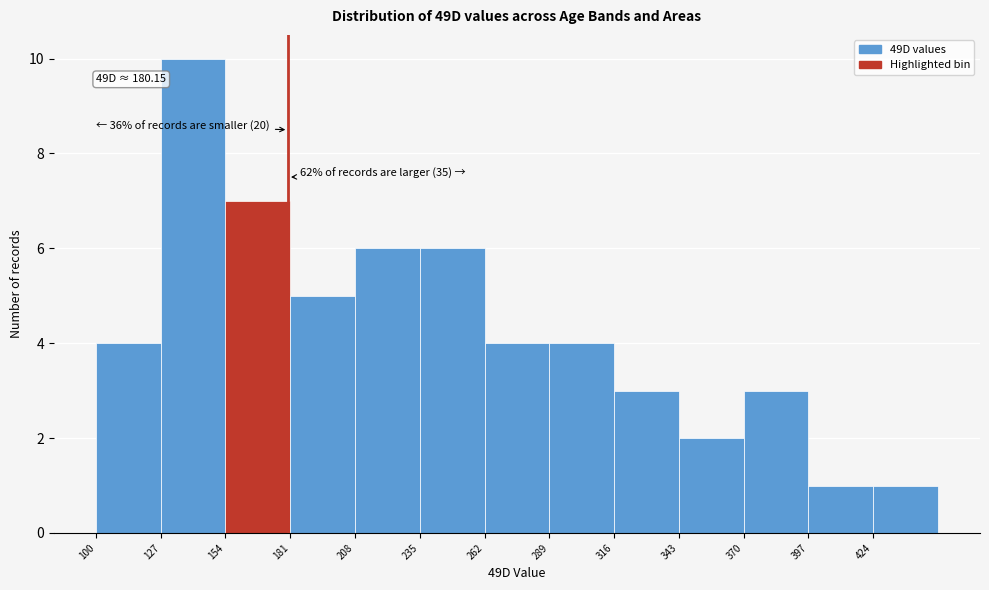

Which range on the x-axis has the tallest bar?

127 to 154